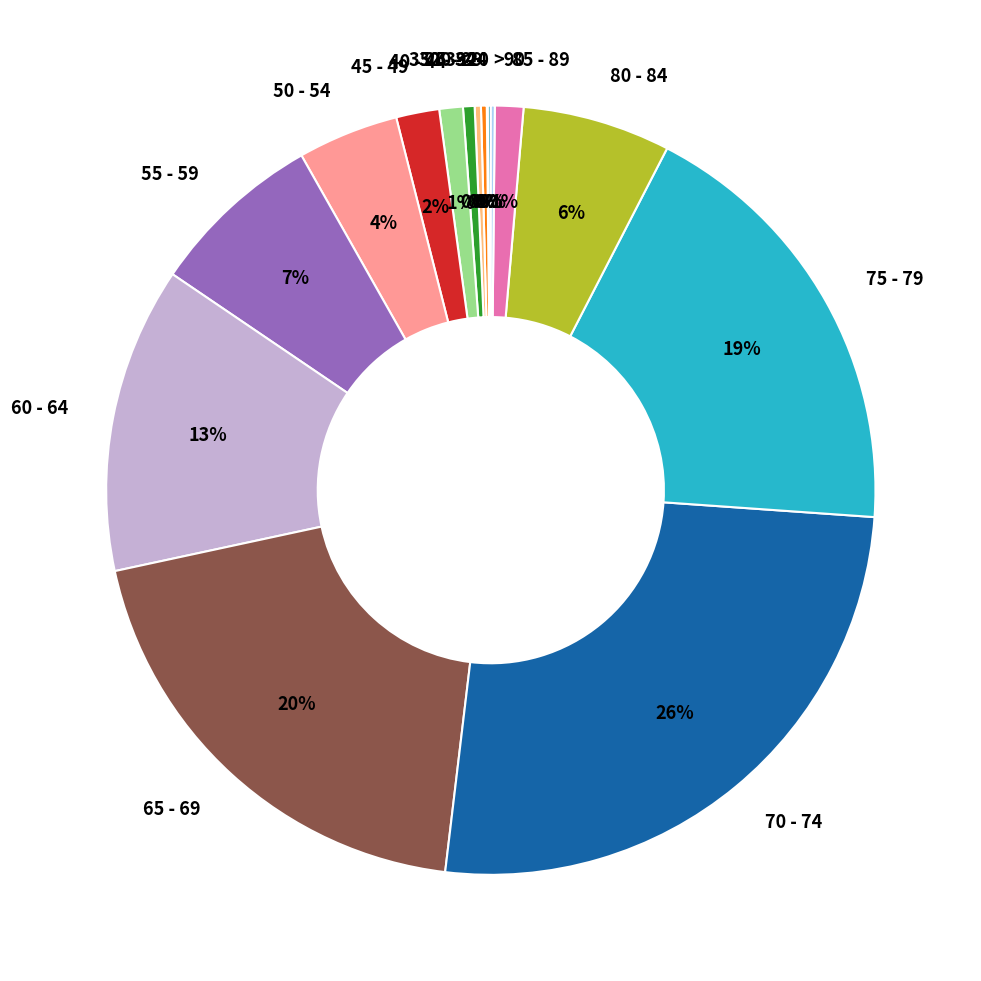

Is the sum of 85 - 89 and 55 - 59 greater than half?

No